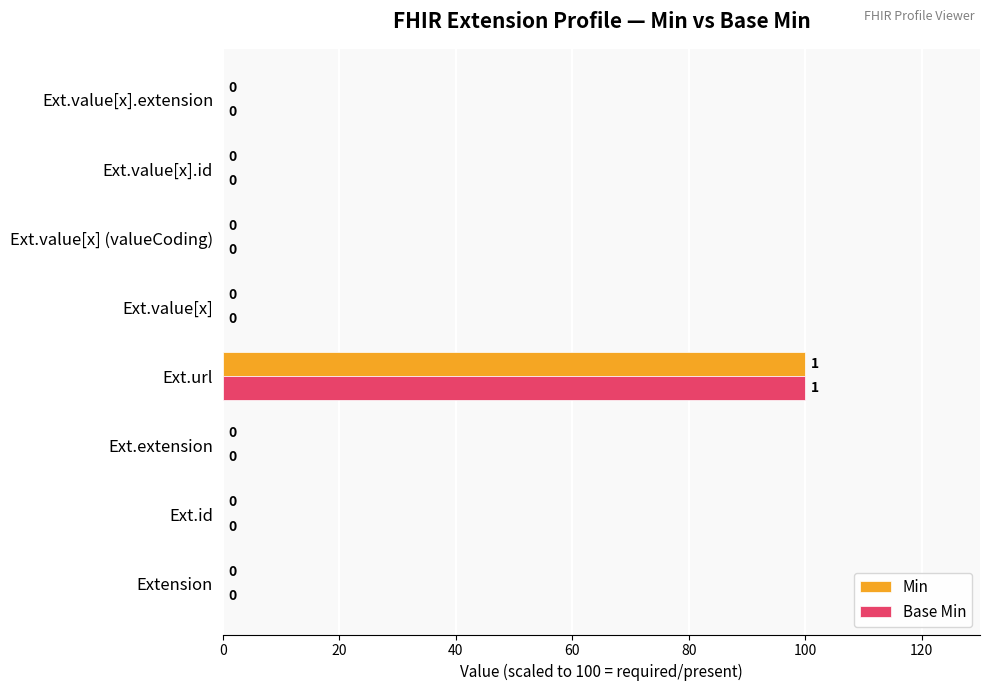

True or false: Base Min has a value of -60 at Ext.value[x].id.

False